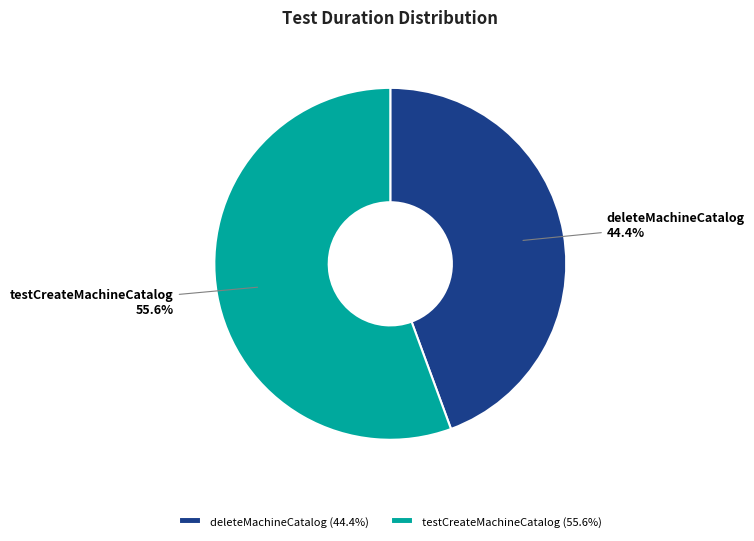

How many segments does this pie chart have?

2